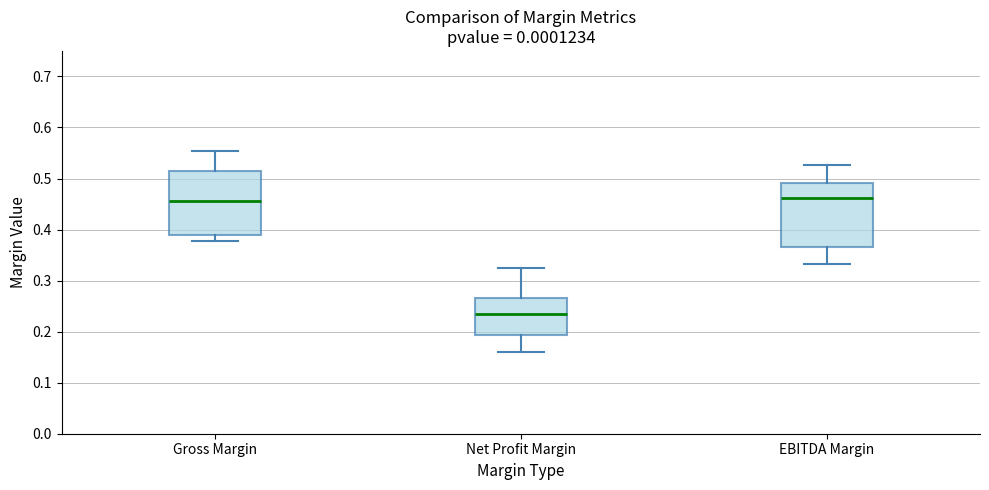

Where is the lower edge of the box for Gross Margin on the y-axis? The values are not printed on the chart, so give them approximately, as read against the axis.

0.39